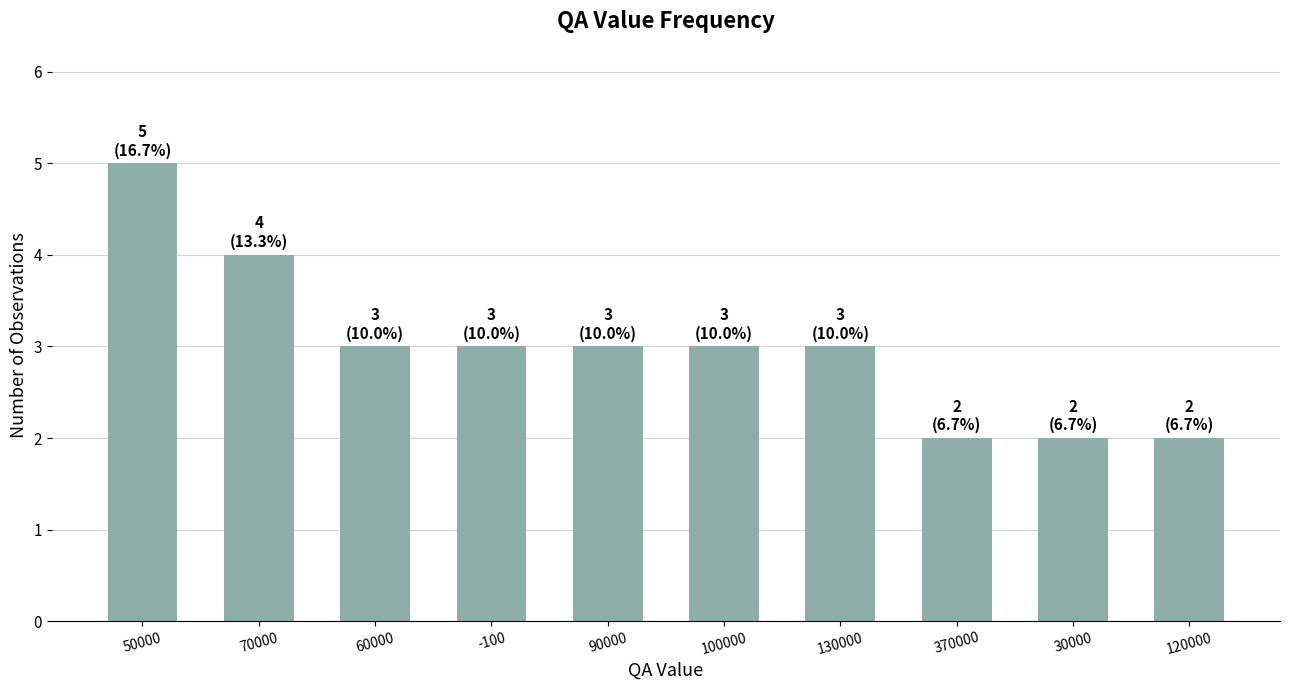

What is the label of the 6th bar from the right?

90000